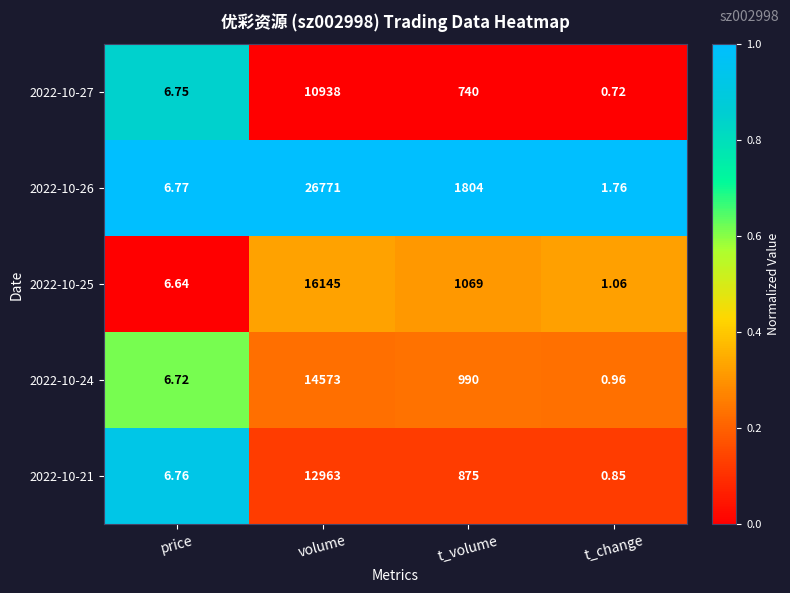

At which label does 2022-10-25 first exceed 1069?

volume